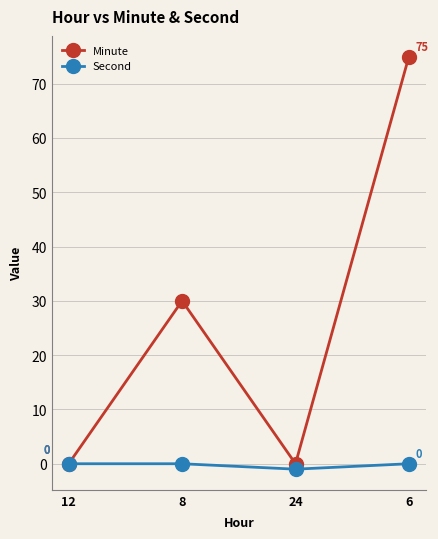

True or false: Minute has more than 2 interior local peaks.

False